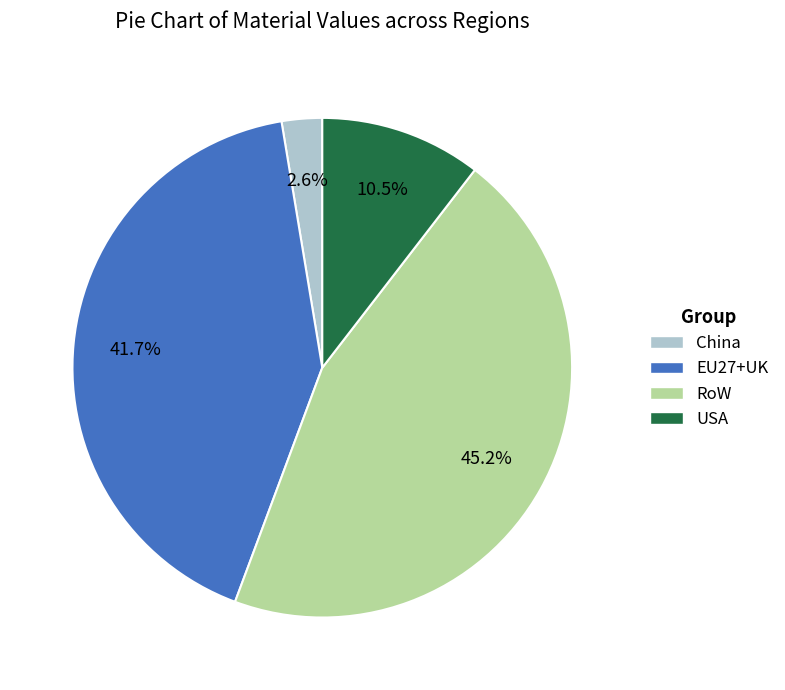

Does any single category account for the majority?

No